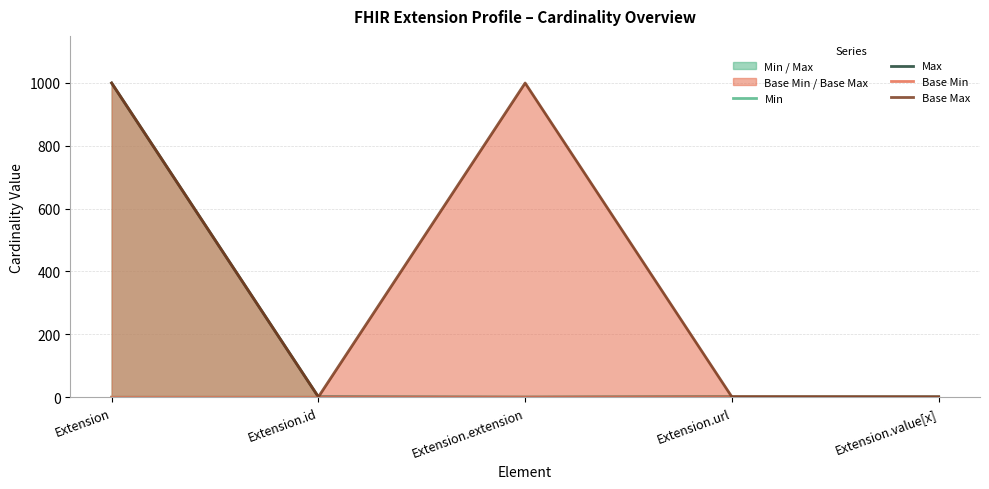

True or false: Min has more than 2 interior local peaks.

False